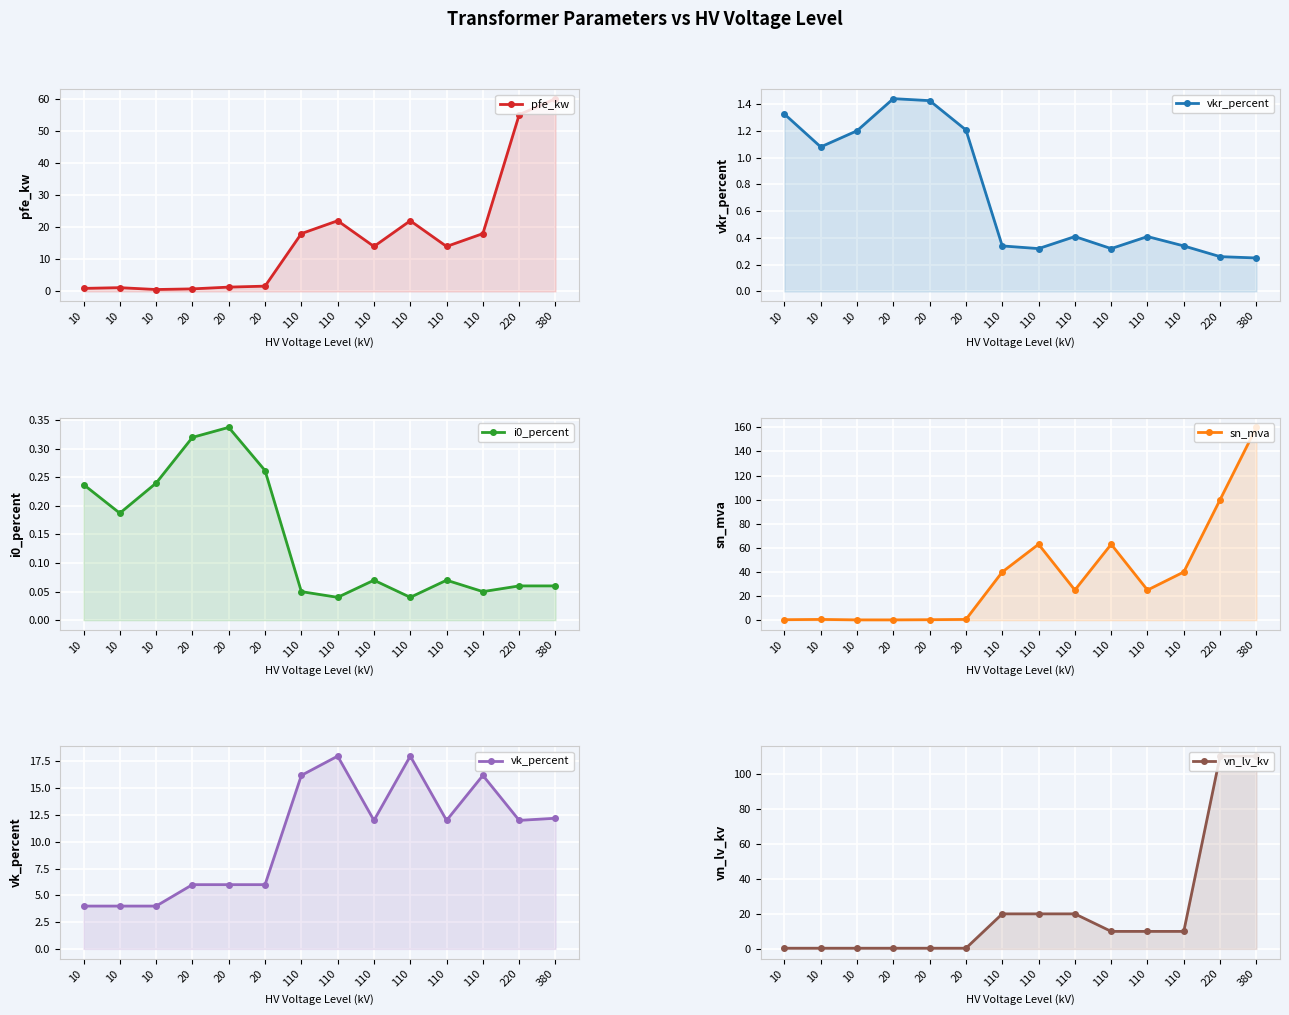

What are all the series names shown in the legend?

pfe_kw, vkr_percent, i0_percent, sn_mva, vk_percent, vn_lv_kv